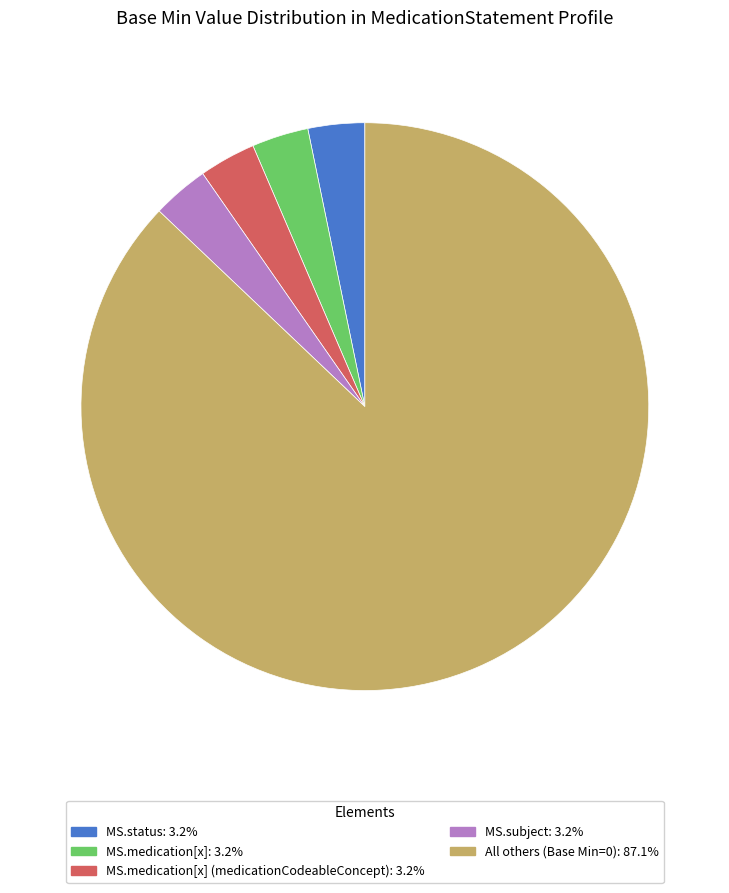

Is there a majority slice in this chart?

Yes